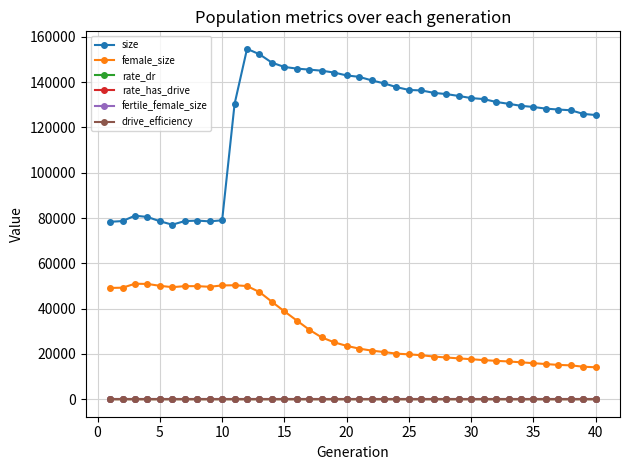

True or false: drive_efficiency and size intersect in this chart.

False